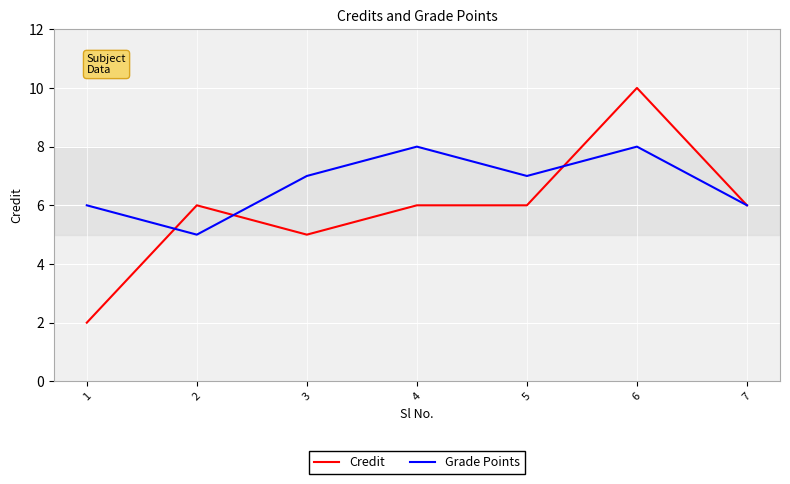

How many interior local peaks does the Grade Points series have?

2